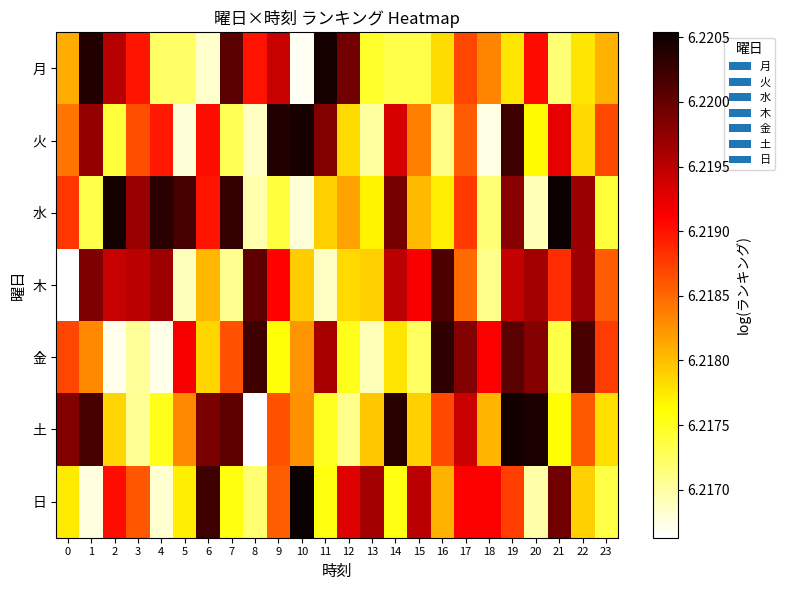

What is the smallest value displayed?

6.2